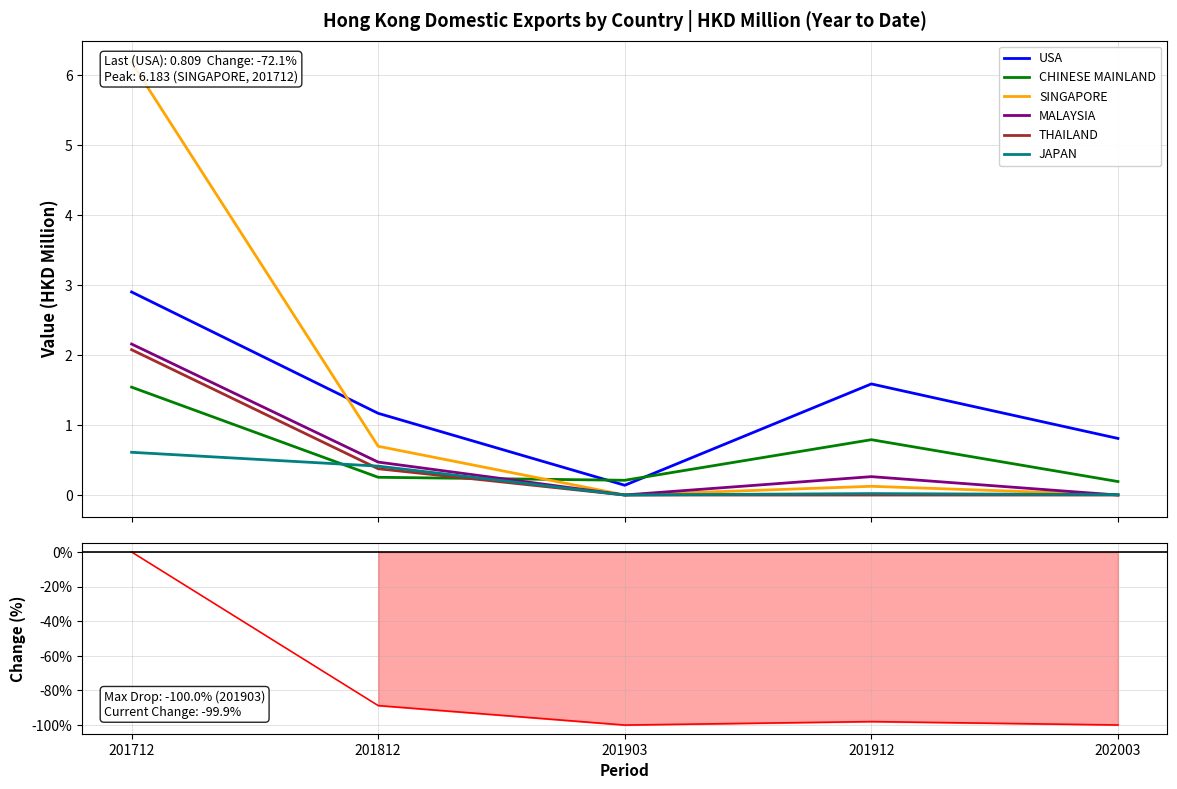

At how many categories does at least one series exceed -57?

5